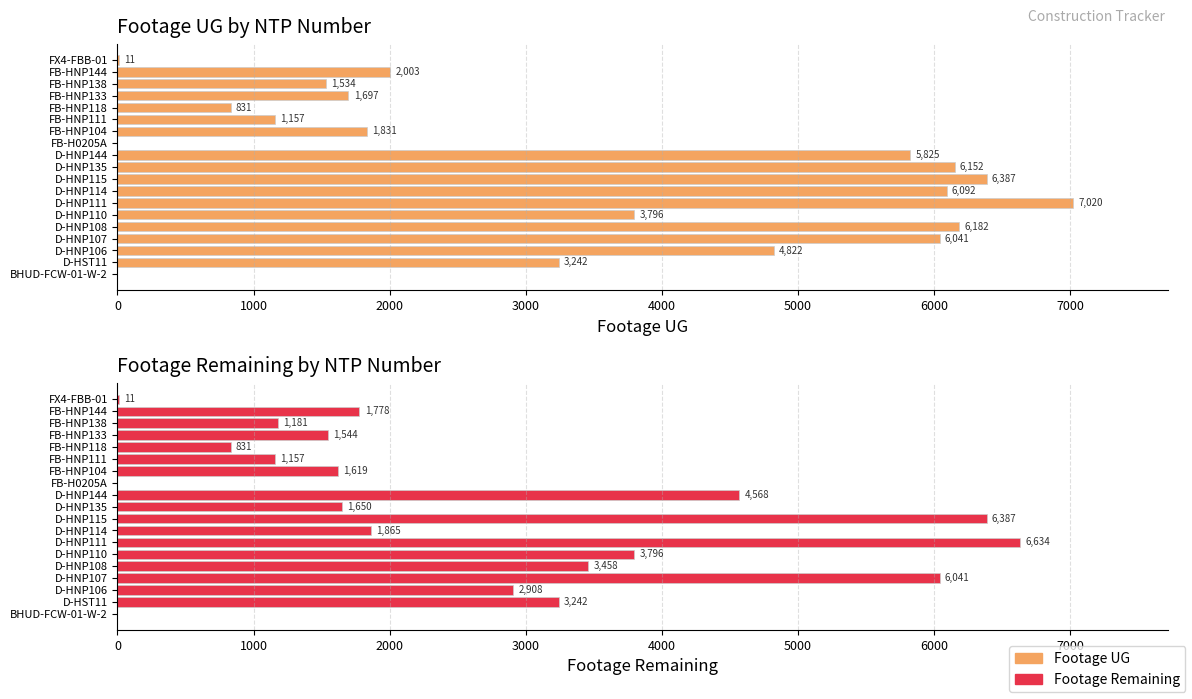

Read the Footage Remaining value at D-HNP106, to the nearest 10.

2910